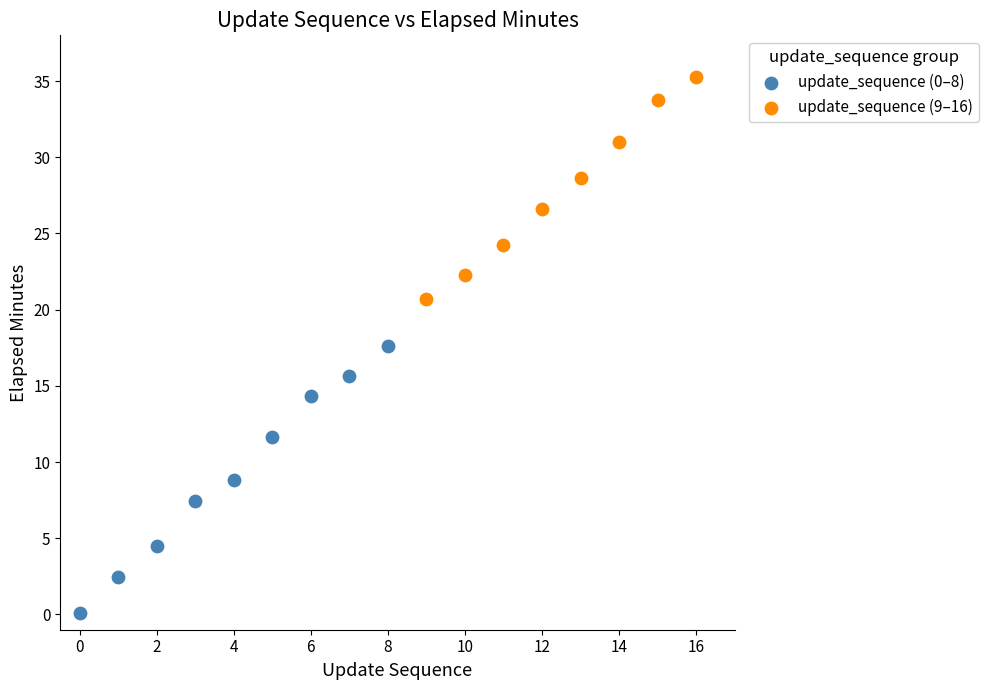

Which series reaches the maximum Y coordinate?

update_sequence (9–16)